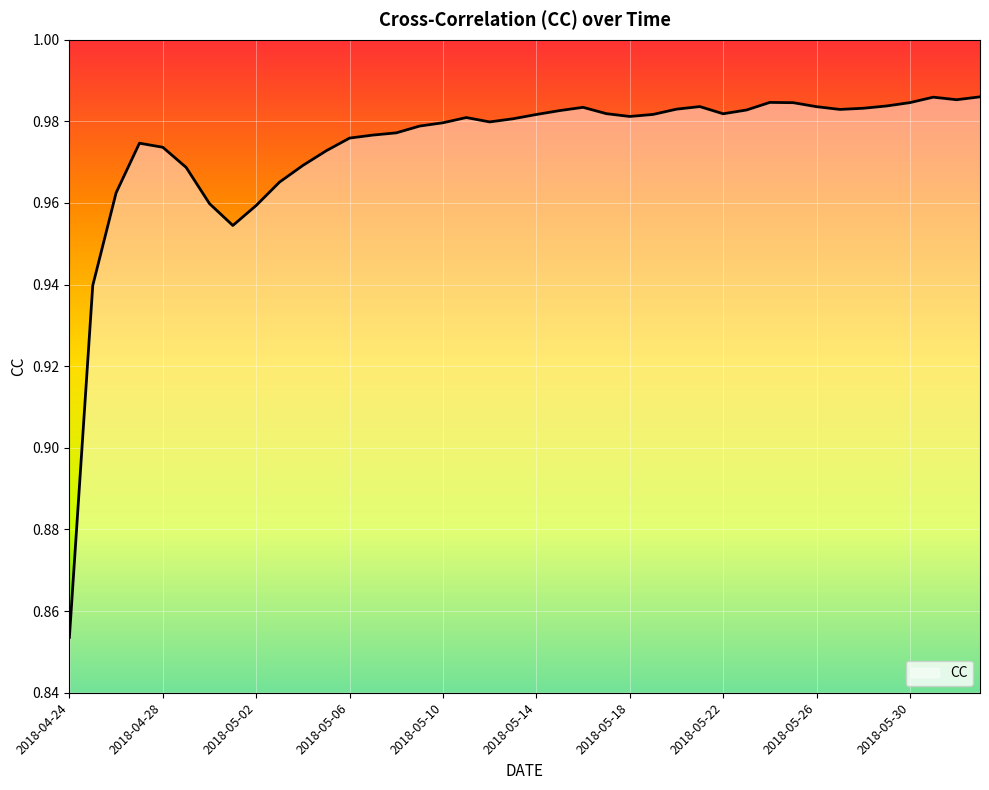

Which category has the highest value across all series?

2018-06-02